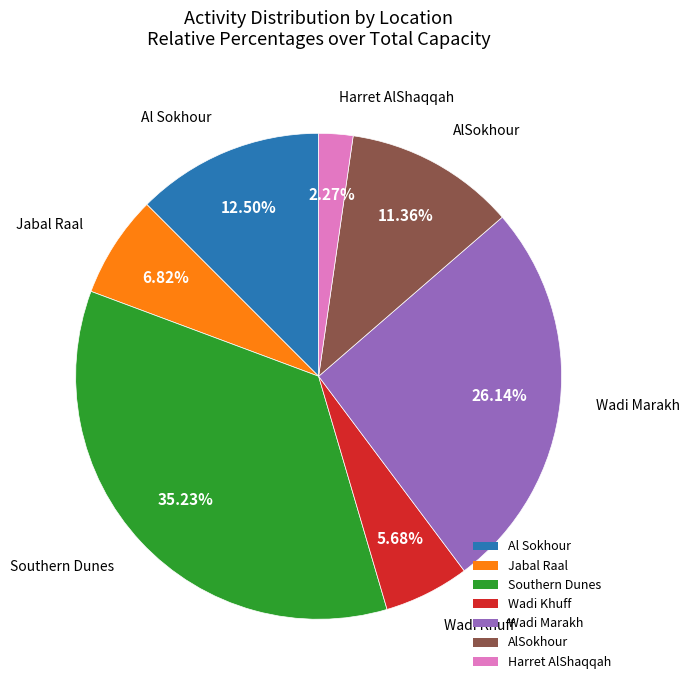

Approximately how many times larger is the value at AlSokhour compared to Harret AlShaqqah?

5.0